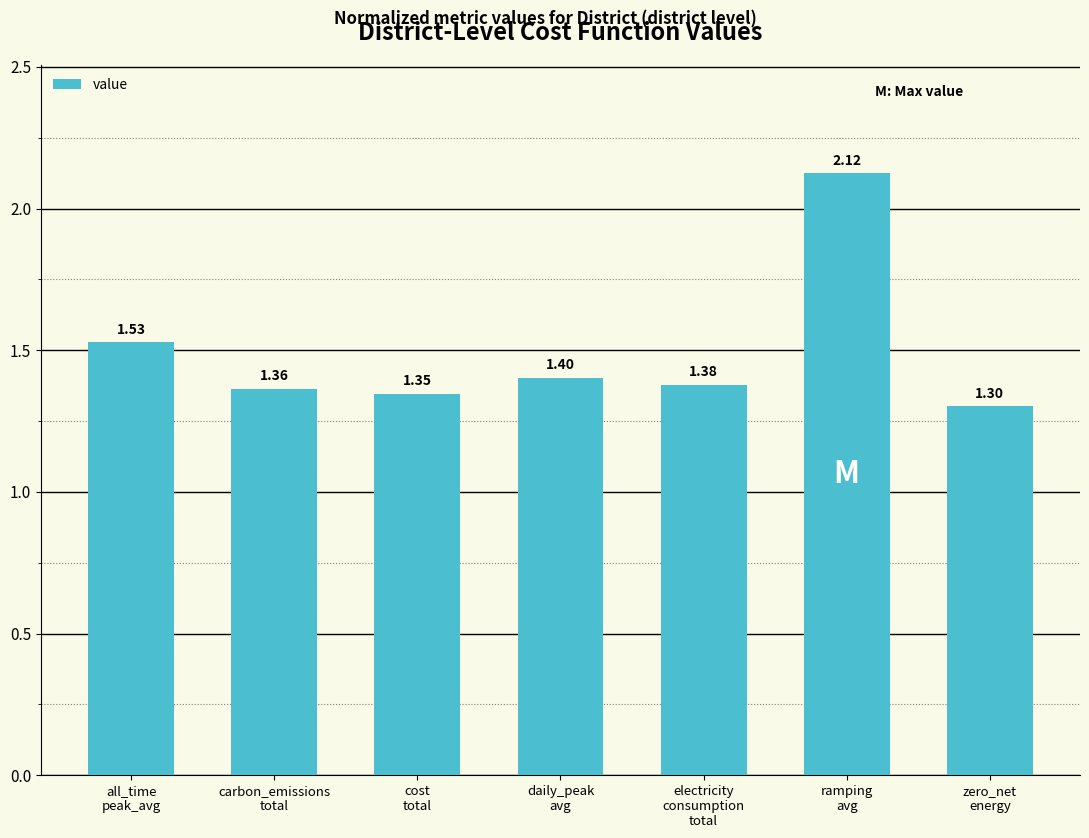

True or false: the data shows 1.3 at zero_net
energy.

True